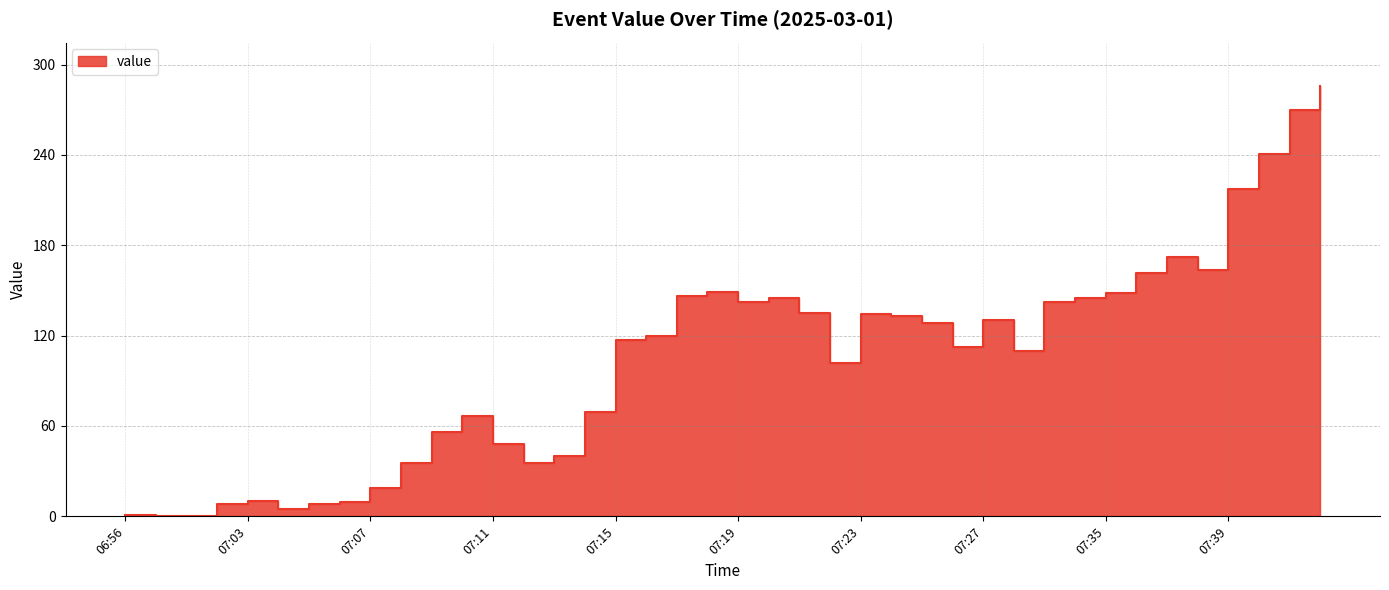

What is the label of the 21st point from the right?

07:18